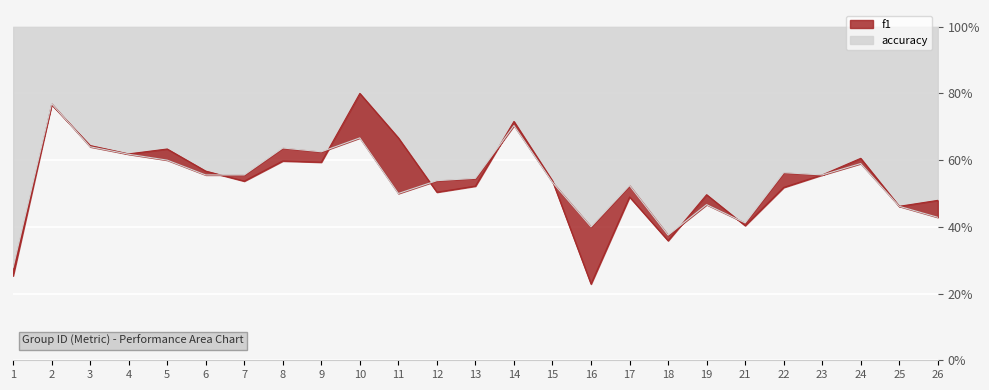

How many accuracy values are between 0 and 1?

25